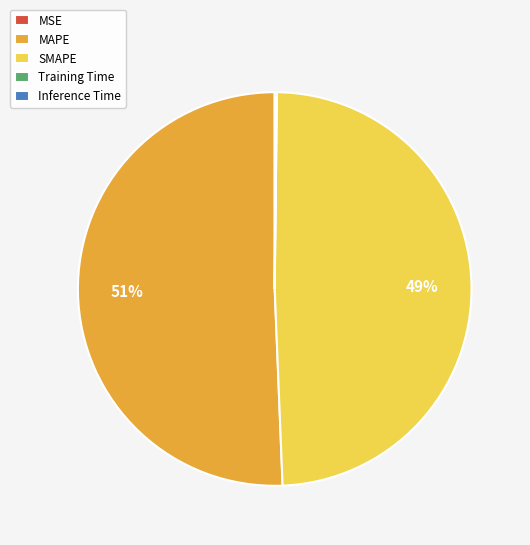

Which category has the biggest portion of the pie?

MAPE